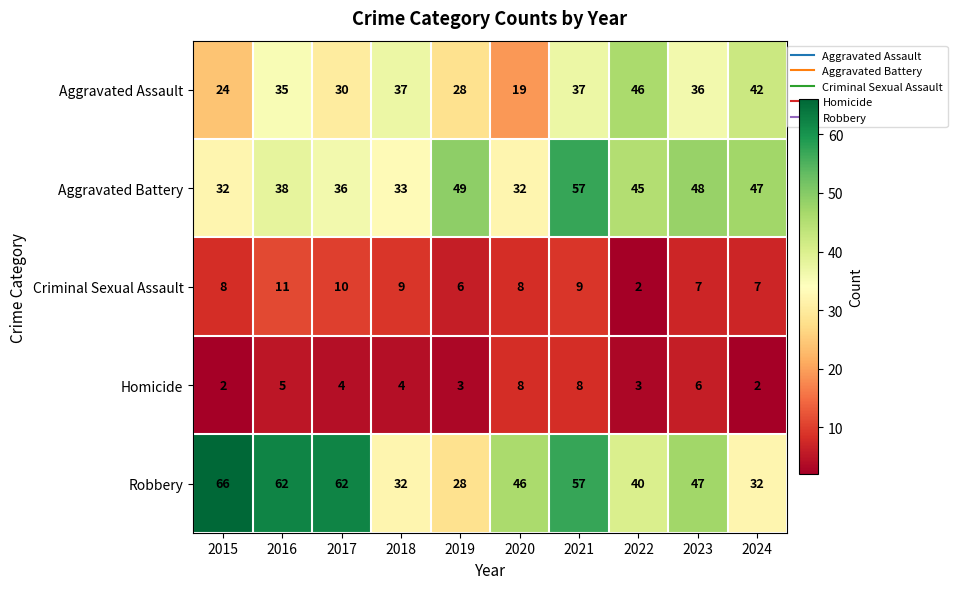

What is the minimum value shown in the chart?

2